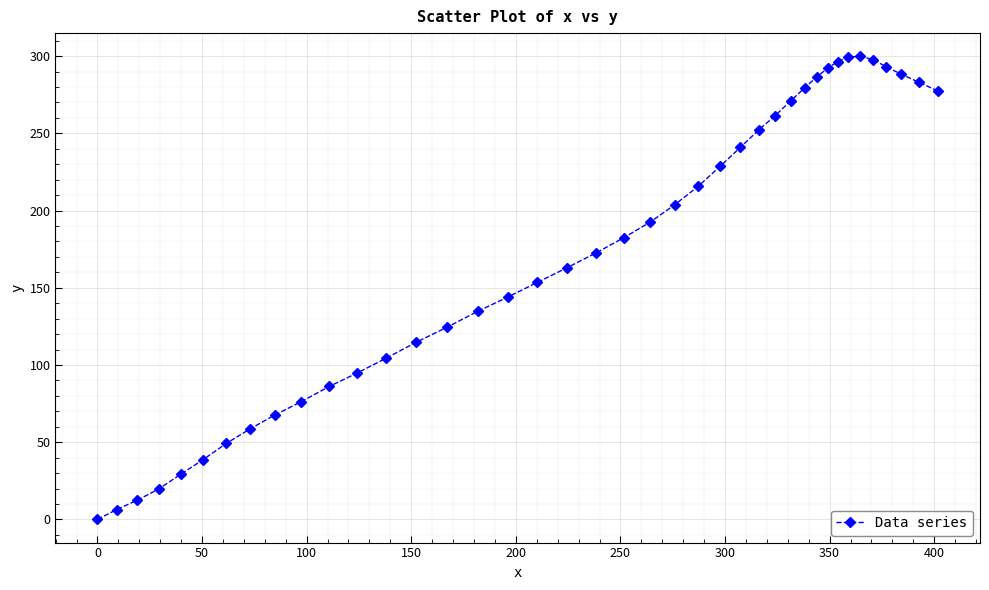

What is the value of the 12th point from the left?

94.7